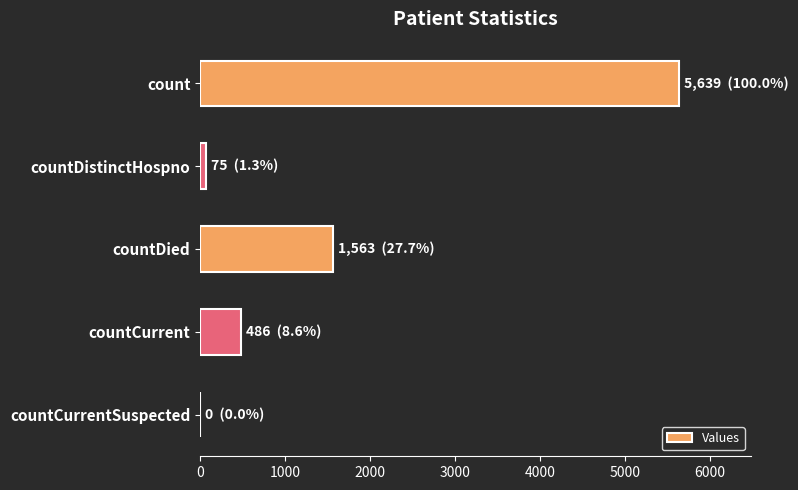

Between countCurrent and countDistinctHospno, which is larger?

countCurrent